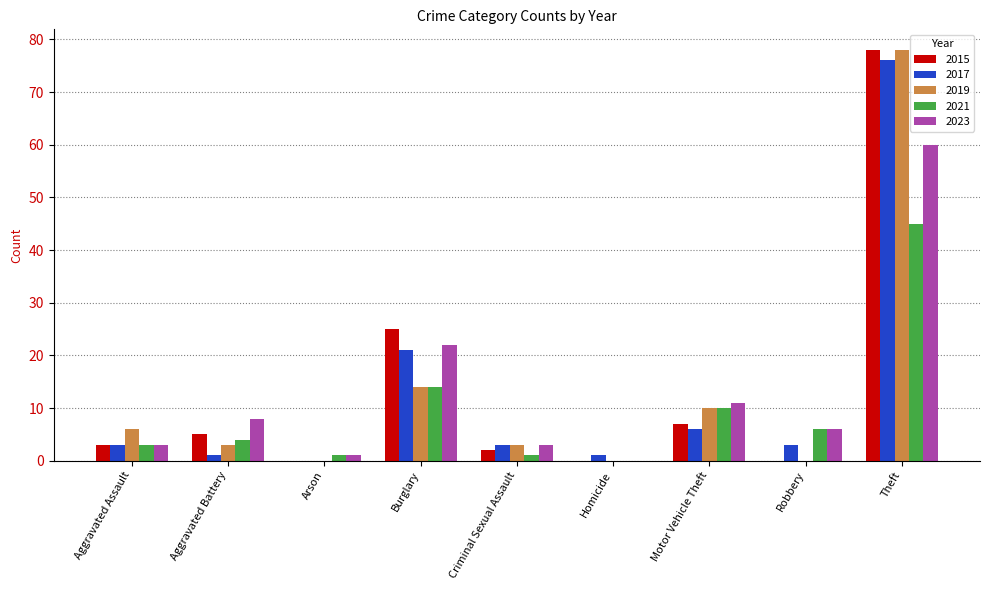

At which category is the sum across all series the highest?

Theft